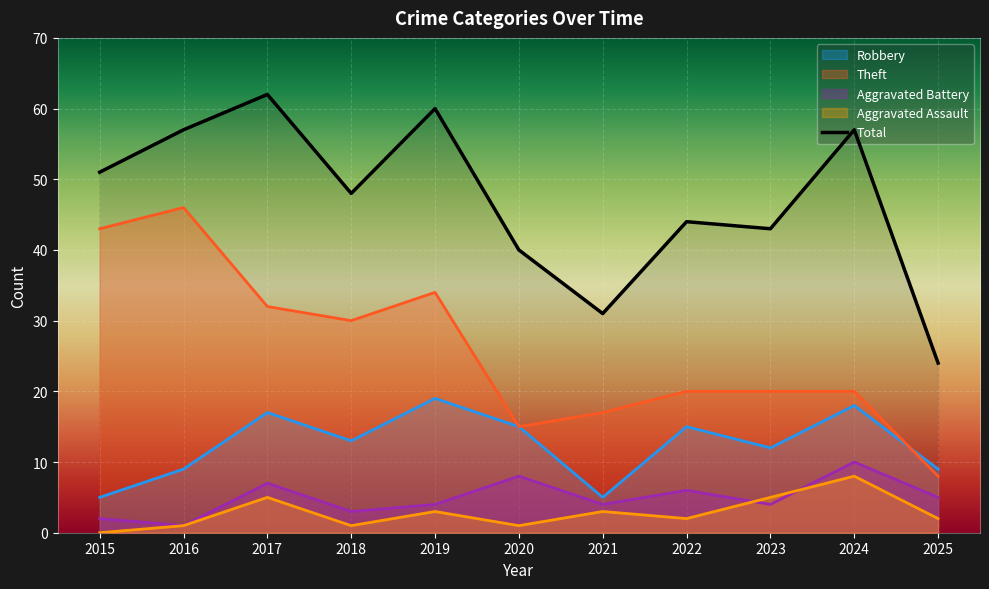

What value does the Aggravated Battery series have at 2019?

4